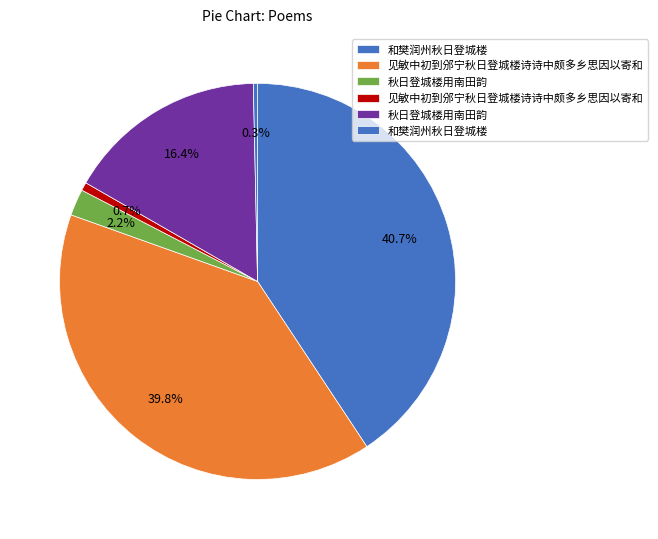

Count the number of slices in the pie.

6